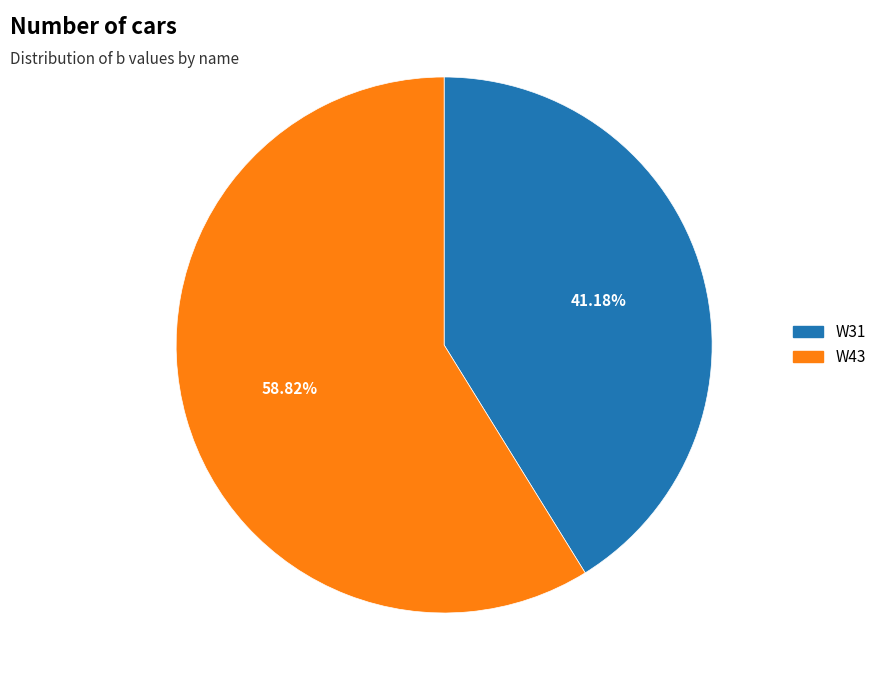

Does W43 represent more than half of the total?

Yes